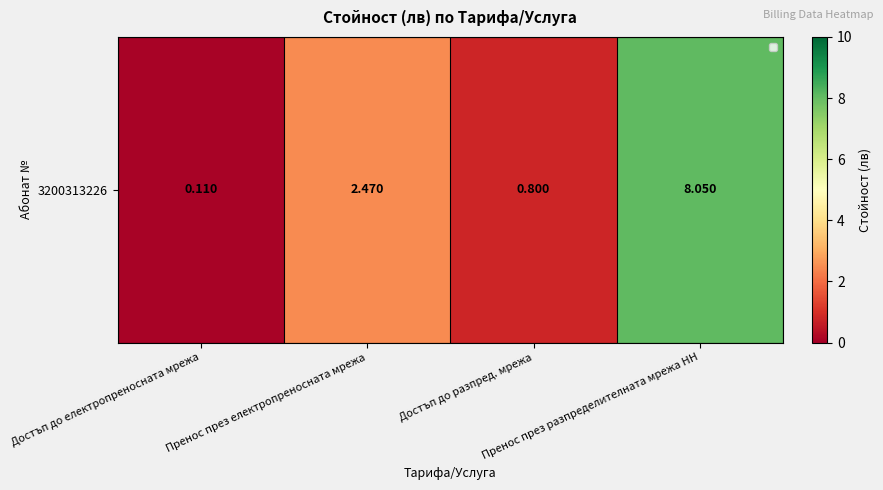

How many values are below 2?

2